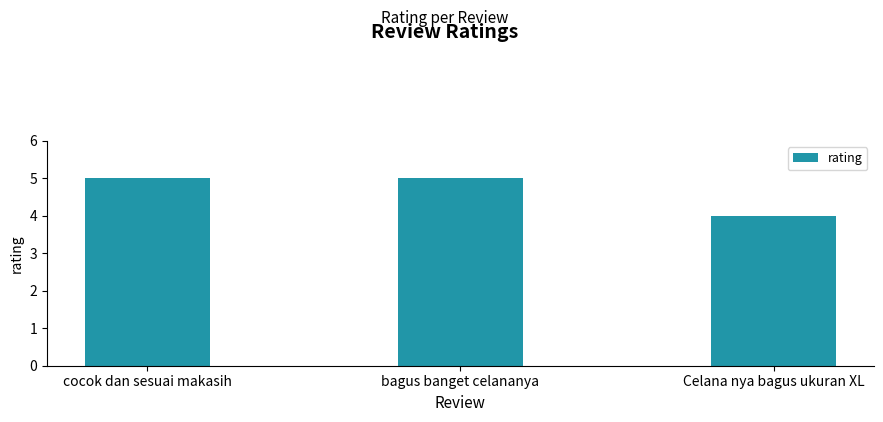

Read the value at cocok dan sesuai makasih.

5